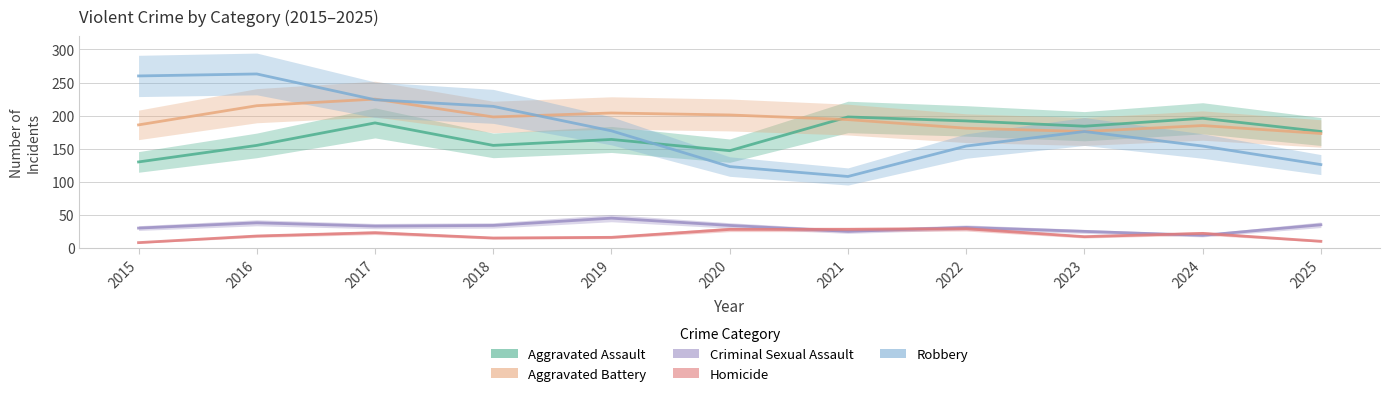

True or false: Criminal Sexual Assault has more than 2 interior local peaks.

True